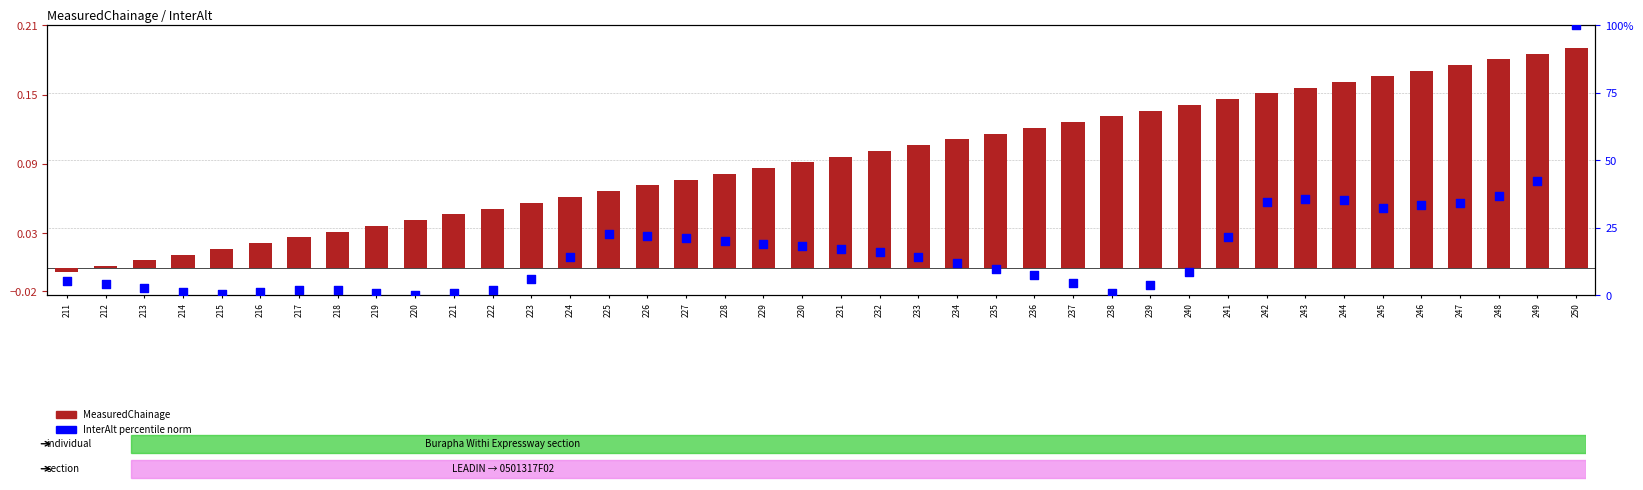

Which series reaches the minimum Y coordinate?

MeasuredChainage